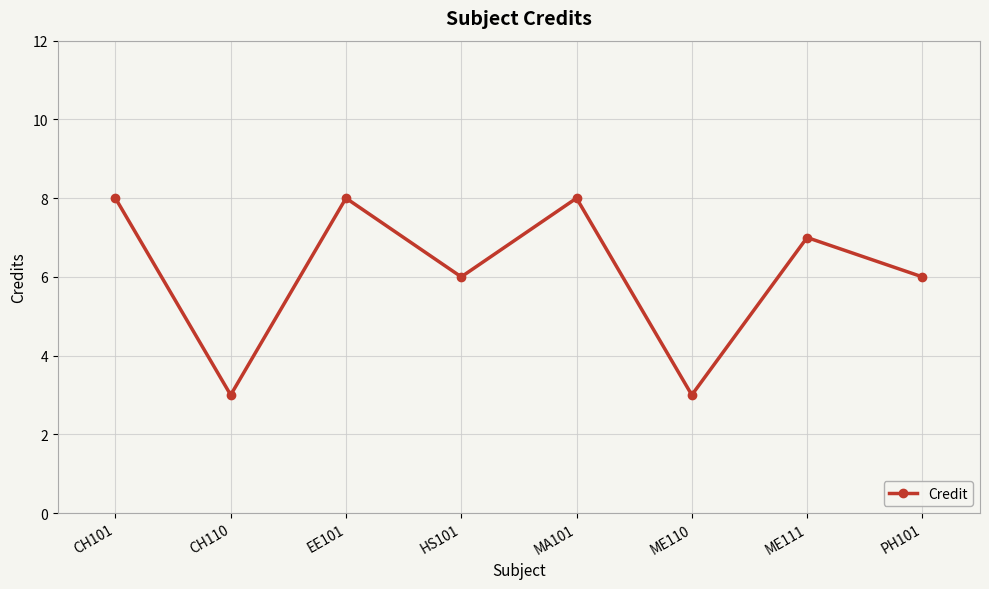

What is the difference between the second highest and minimum values?

5